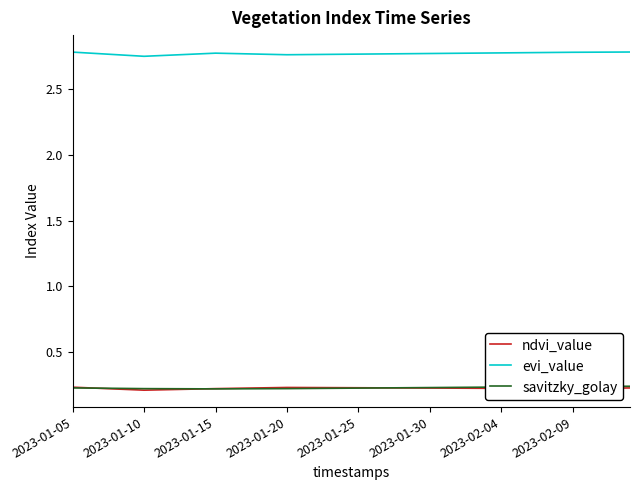

Which series has the largest total across all categories?

evi_value